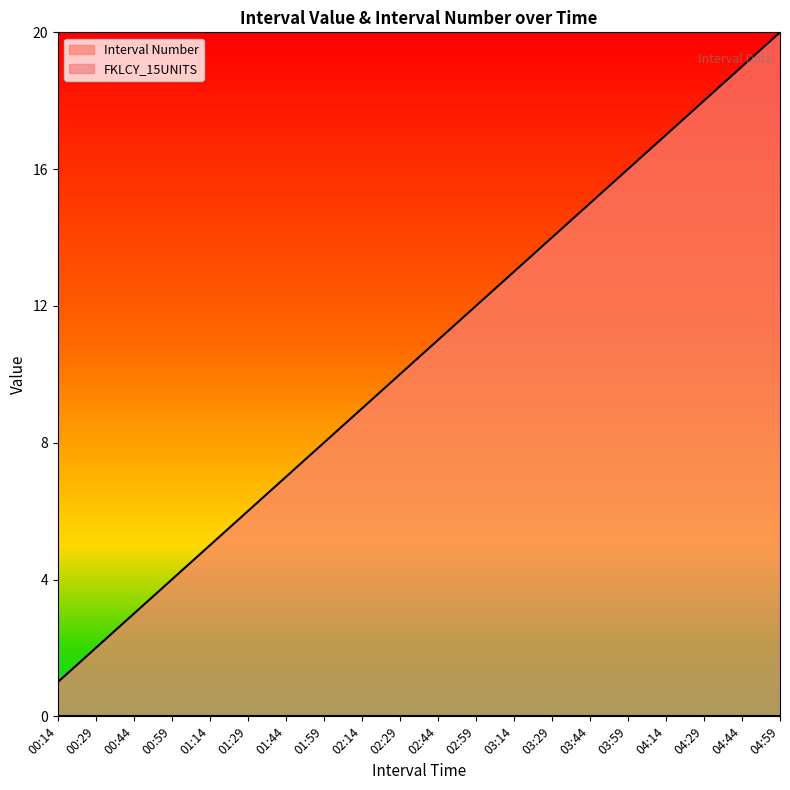

Is it true that the value at 02:59 is 12?

True